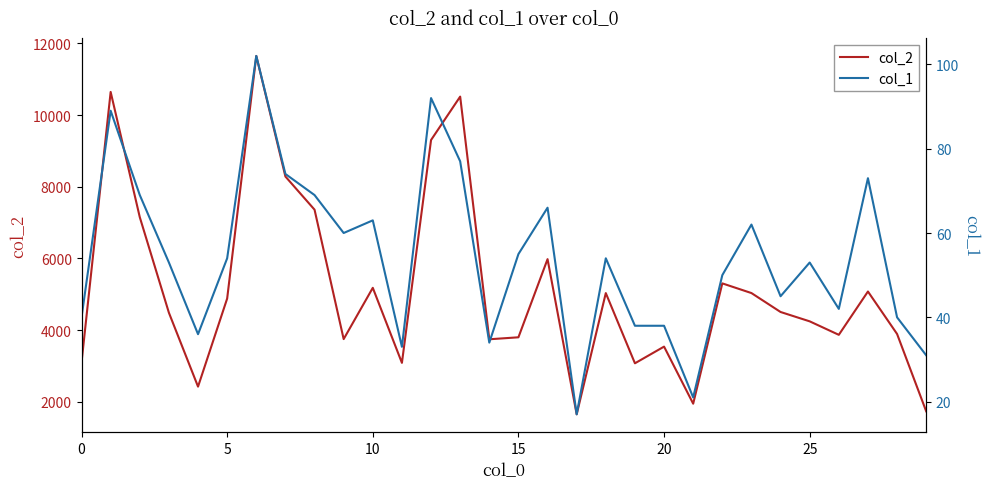

In col_1, how many points are higher than both neighbors (excluding endpoints)?

9